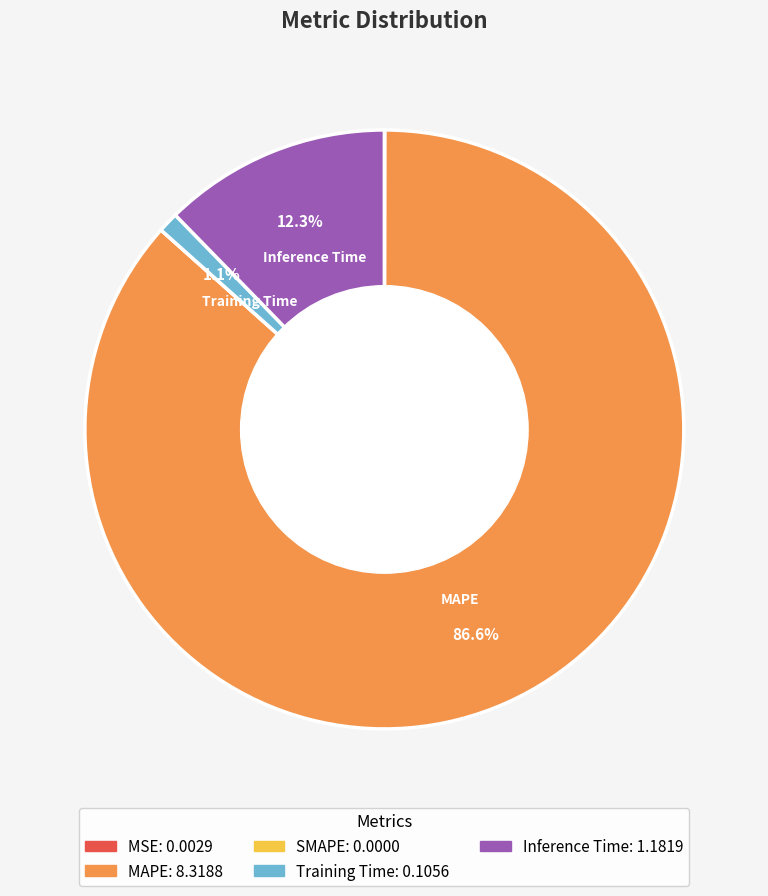

Is there a majority slice in this chart?

Yes